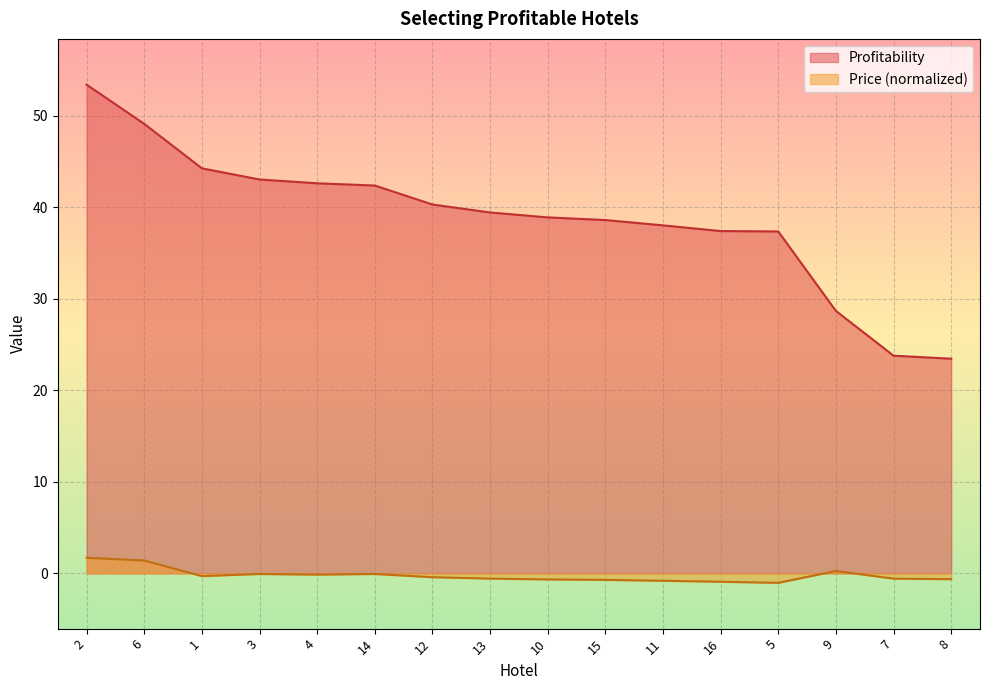

True or false: Profitability has a value of 8.7 at 9.

False